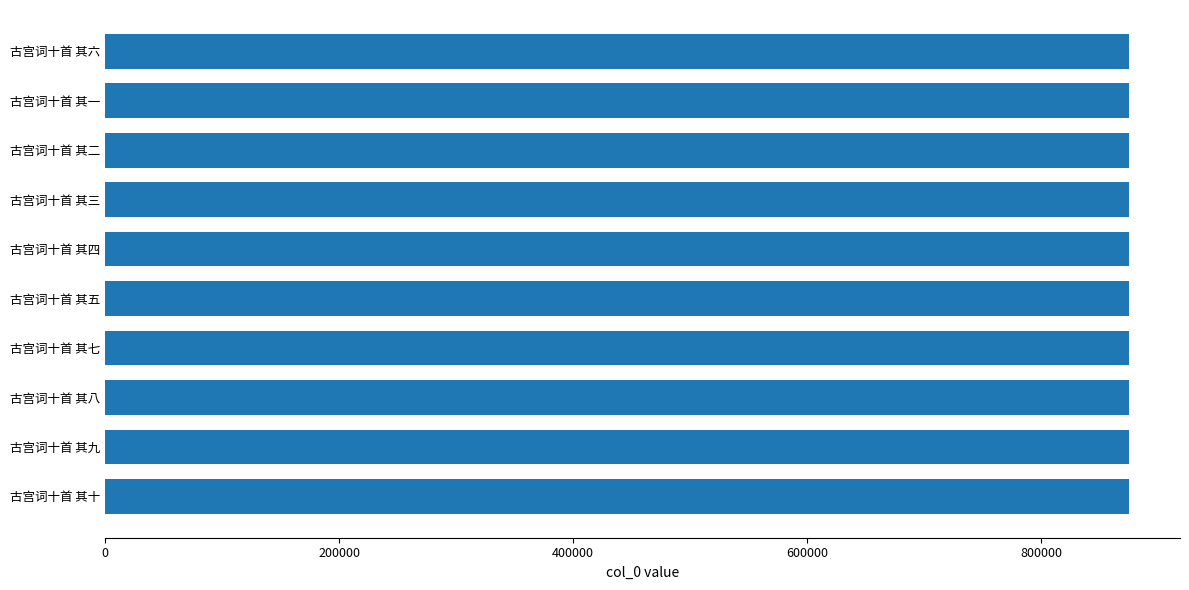

Read the value at 古宫词十首 其五.

874773